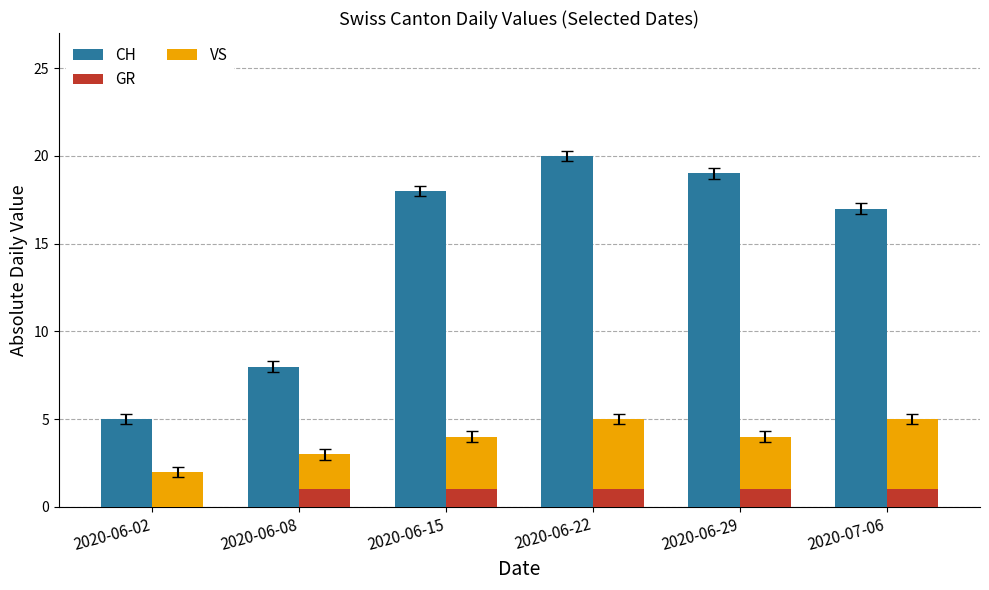

True or false: GR has a value of 1 at 2020-06-08.

True